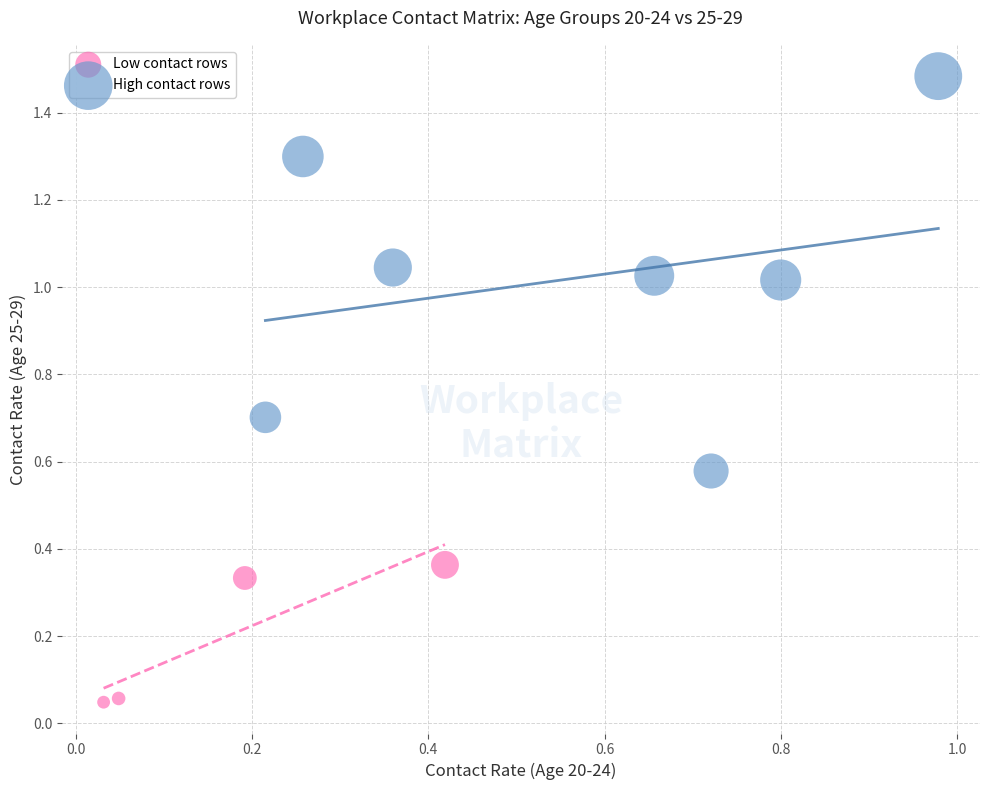

Which series reaches the maximum Y coordinate?

High contact rows